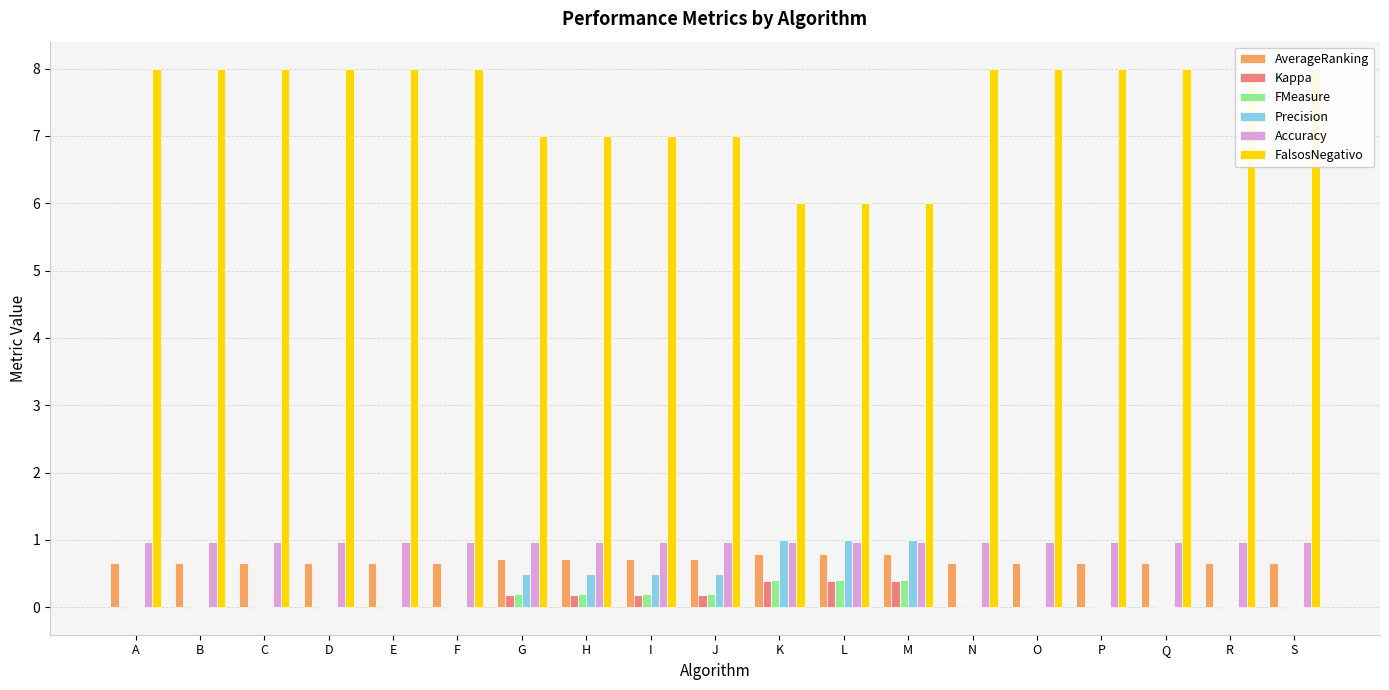

True or false: FalsosNegativo has a value of 8.0 at B.

True